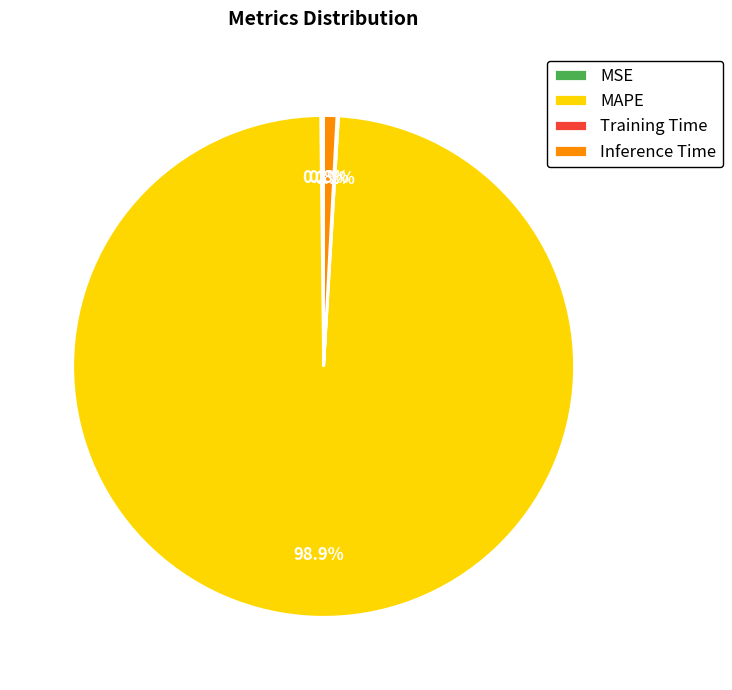

What percentage is NOT represented by MAPE?

1.1%